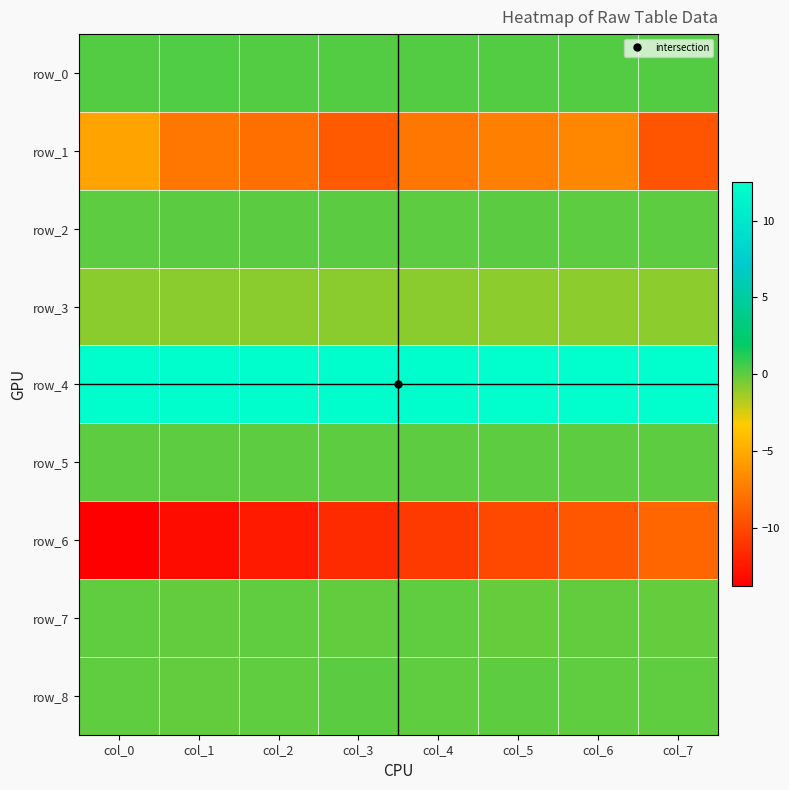

Is it true that row_4 equals 6.6 at col_1?

False